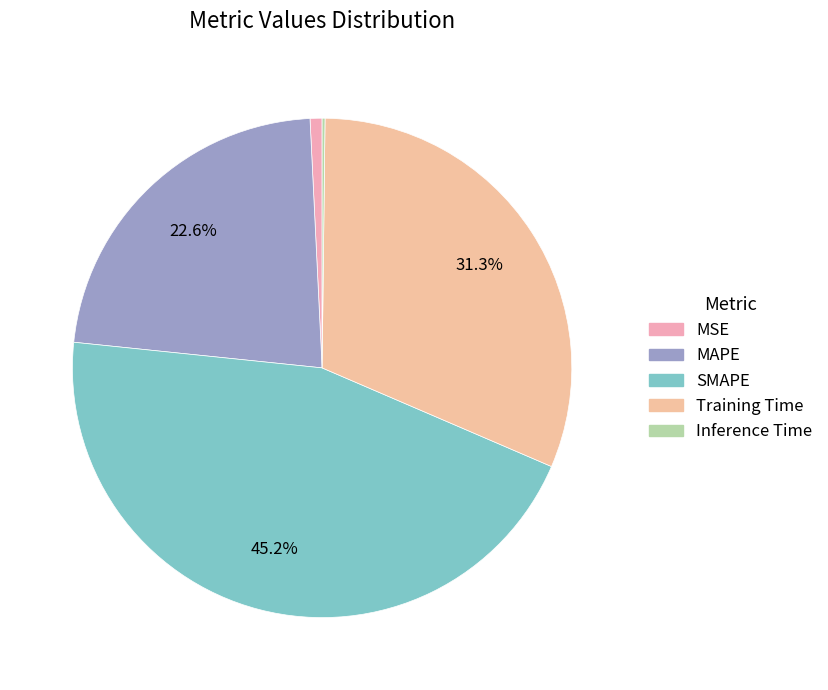

Which slice is the largest?

SMAPE